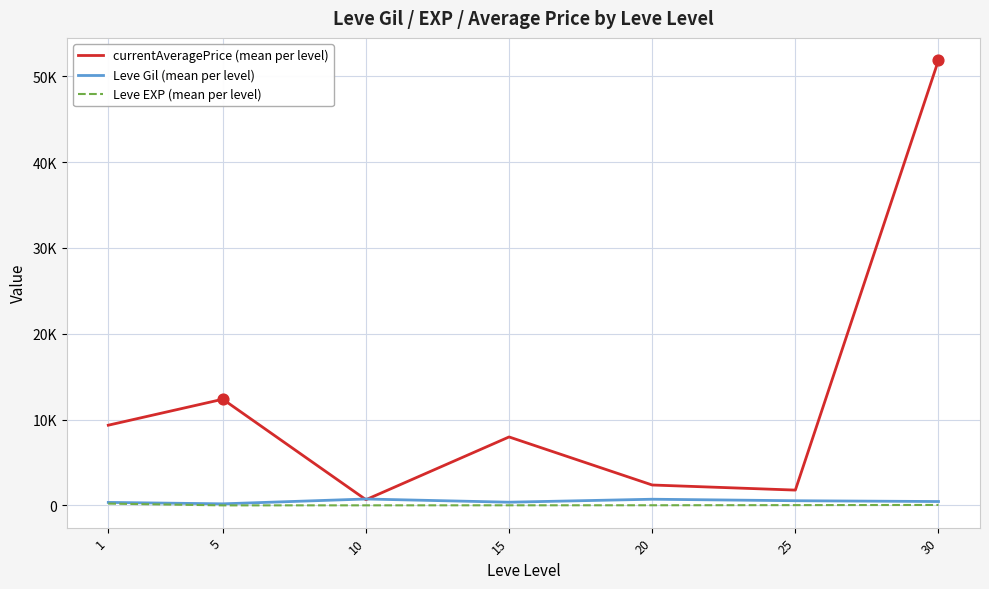

At which category is the sum across all series the highest?

30